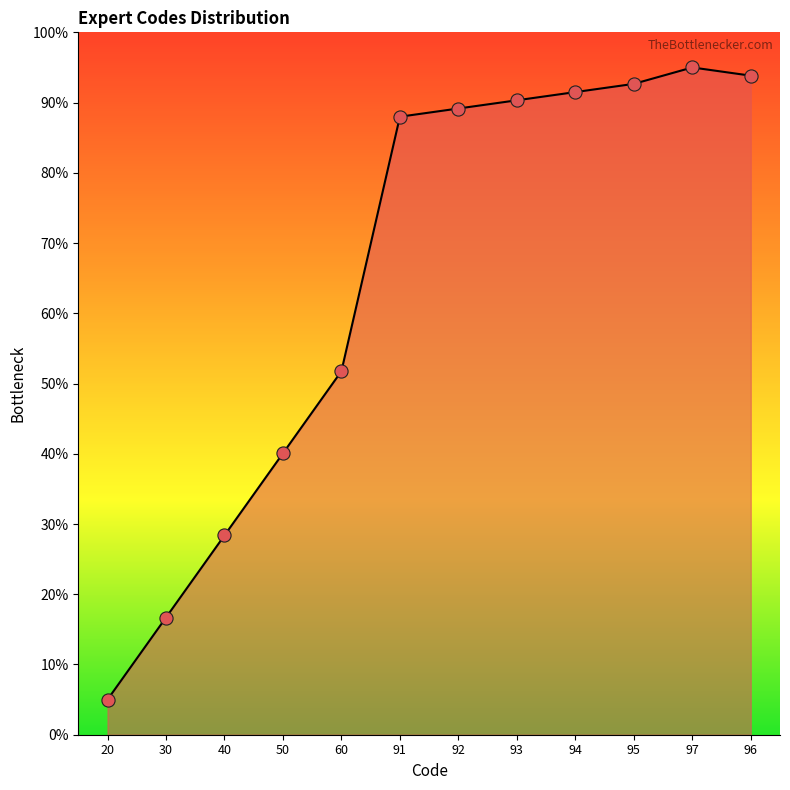

Between 95 and 97, which is larger?

97